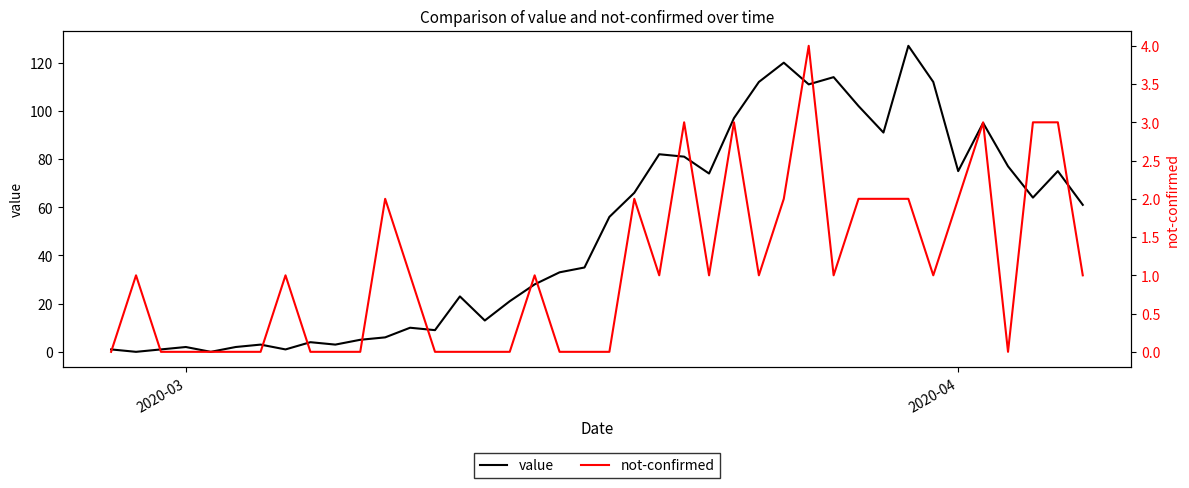

What is the highest value of the value series?

127